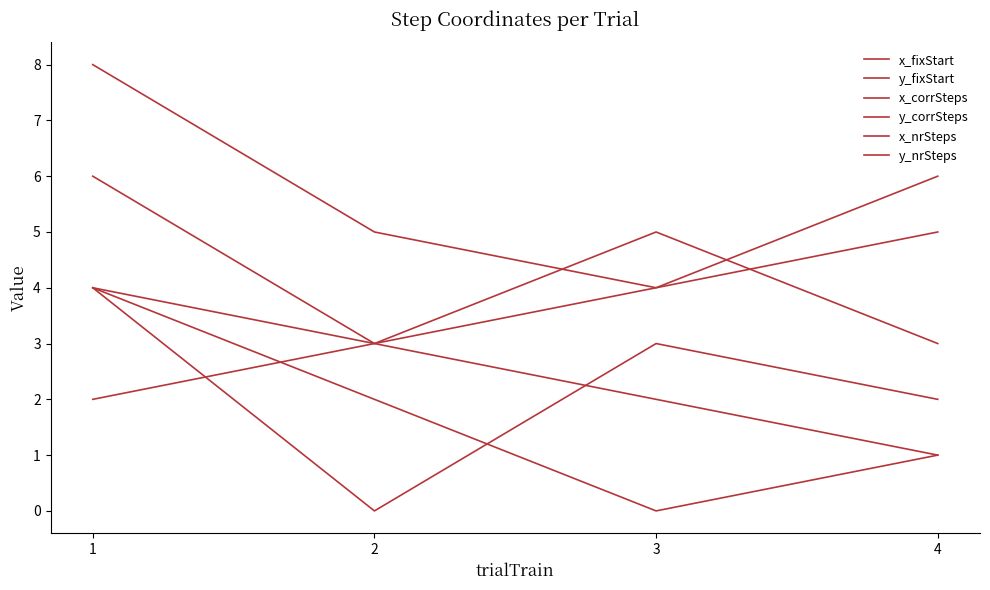

Does the chart display data point markers on the line(s)?

No